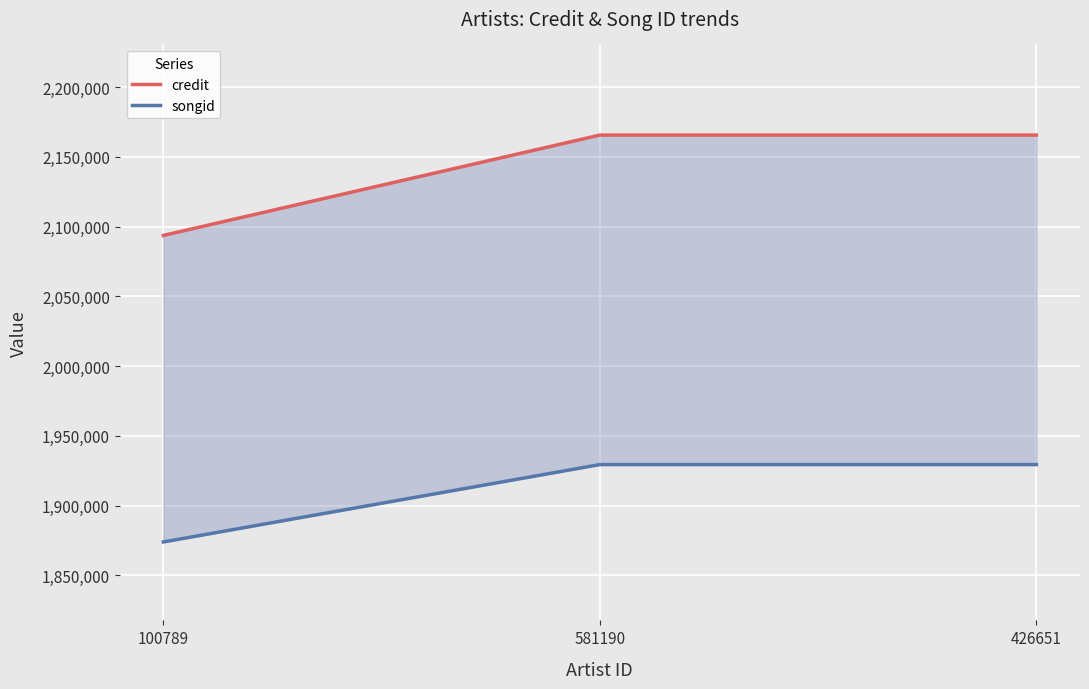

What are all the series names shown in the legend?

credit, songid